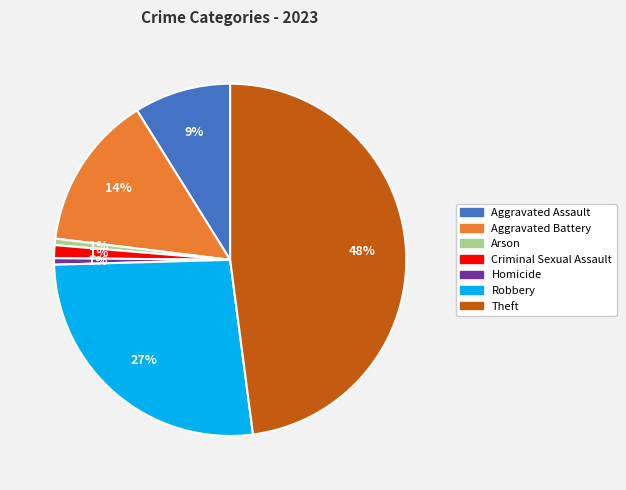

Which slice is the largest?

Theft